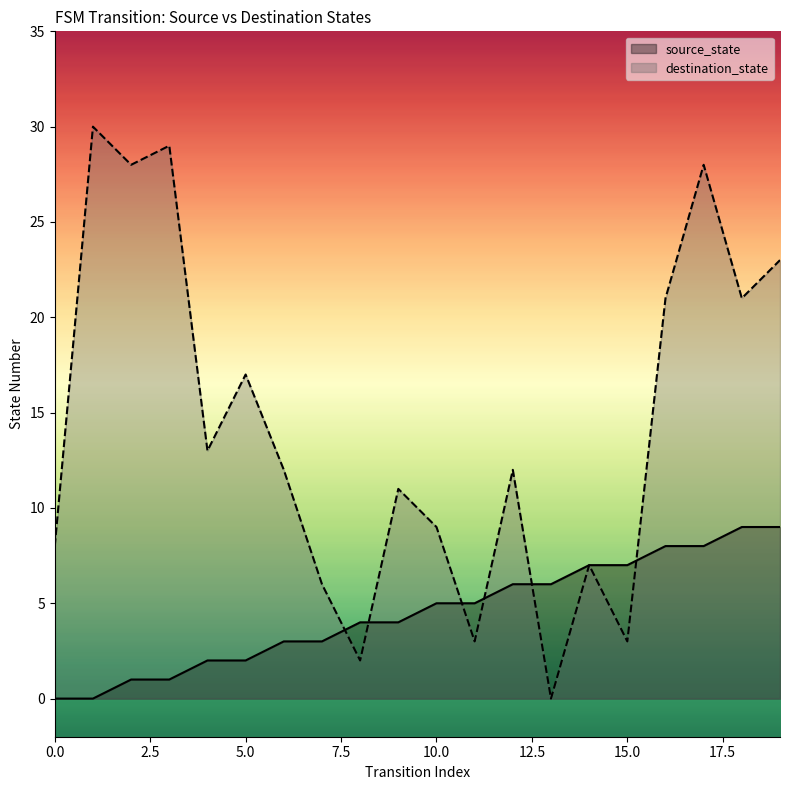

After their last crossing, which series has the higher values: destination_state or source_state?

destination_state